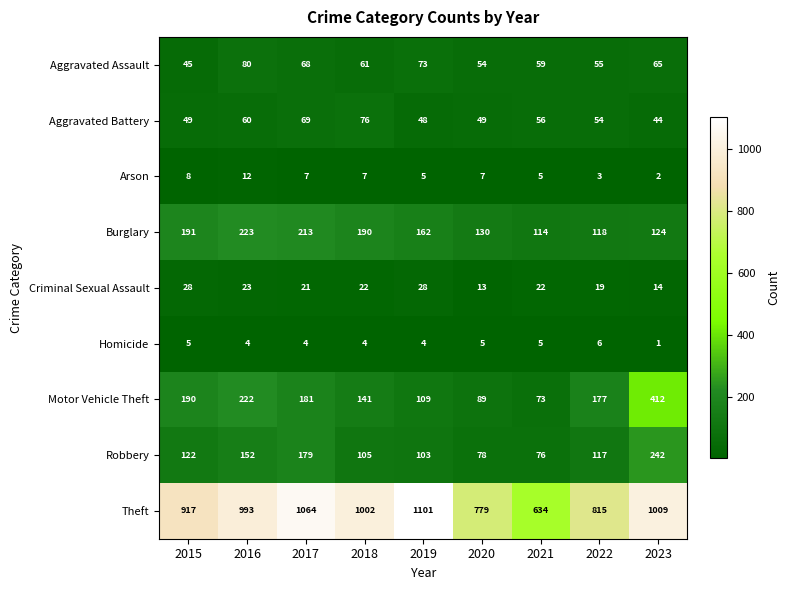

The Criminal Sexual Assault series shows 28 at 2015. True or false?

True